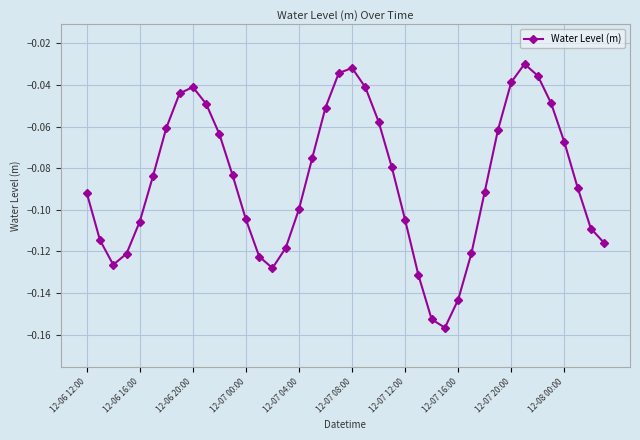

What is the sum of all values?

-3.4